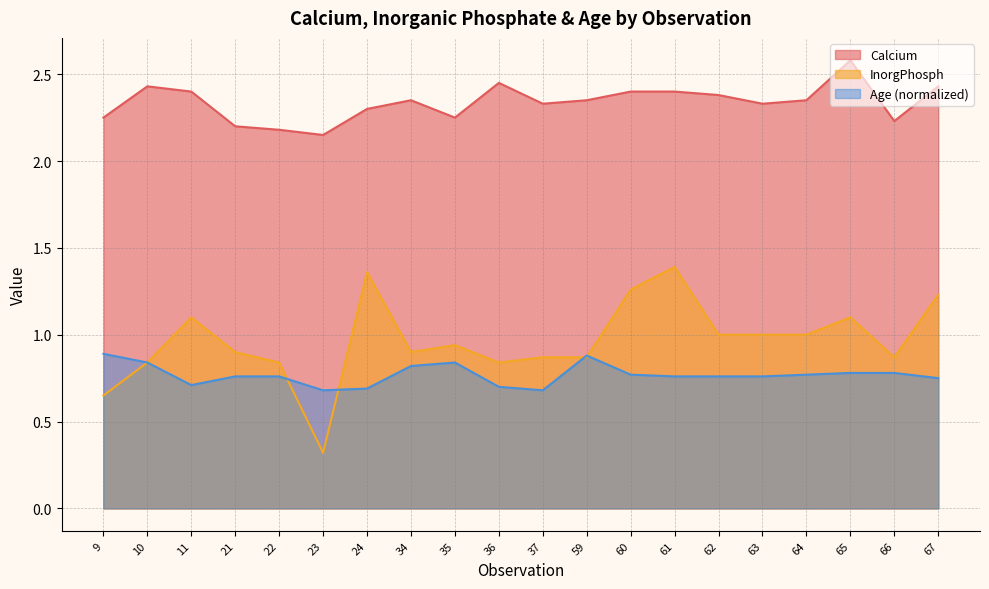

What is the value of the Age (normalized) point at the 5th from the left?

0.8